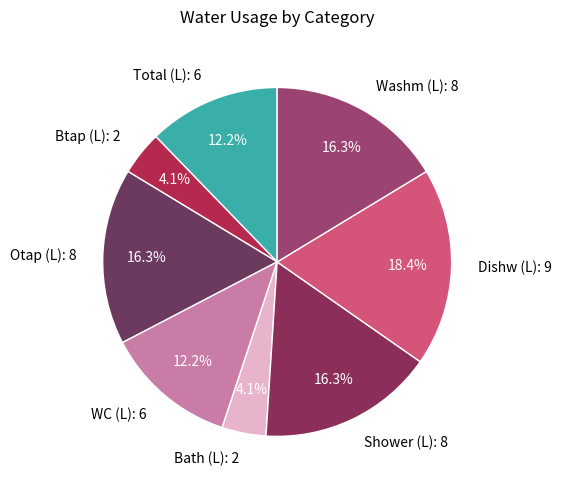

What is the largest slice in the pie chart?

Dishw (L)